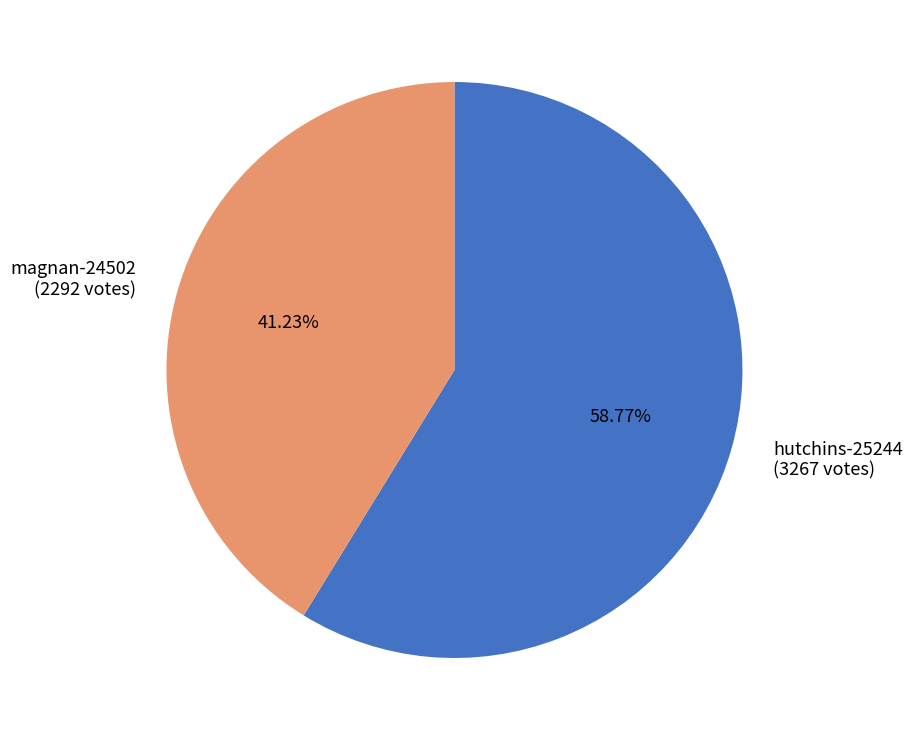

To the nearest percent, what is the difference between the hutchins-25244 and magnan-24502 slice percentages?

18%